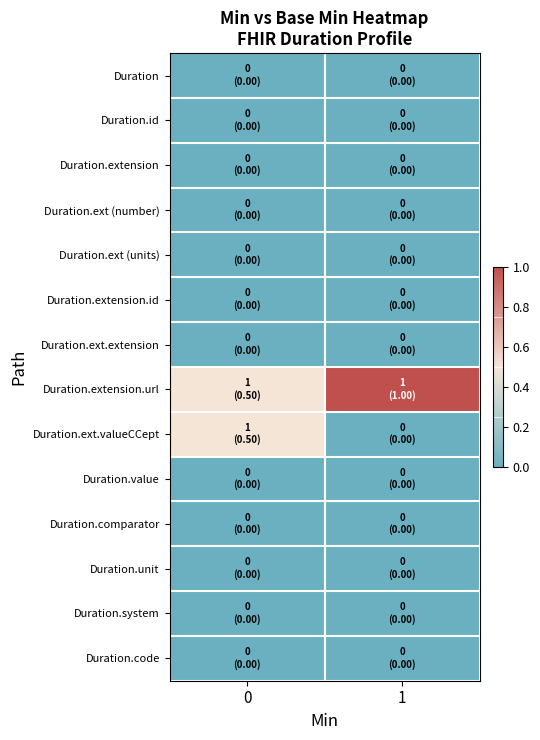

Reading left to right, list all the values displayed in this chart.

Duration: 0=0.0	1=0.0
Duration.id: 0=0.0	1=0.0
Duration.extension: 0=0.0	1=0.0
Duration.ext (number): 0=0.0	1=0.0
Duration.ext (units): 0=0.0	1=0.0
Duration.extension.id: 0=0.0	1=0.0
Duration.ext.extension: 0=0.0	1=0.0
Duration.extension.url: 0=0.5	1=1.0
Duration.ext.valueCCept: 0=0.5	1=0.0
Duration.value: 0=0.0	1=0.0
Duration.comparator: 0=0.0	1=0.0
Duration.unit: 0=0.0	1=0.0
Duration.system: 0=0.0	1=0.0
Duration.code: 0=0.0	1=0.0